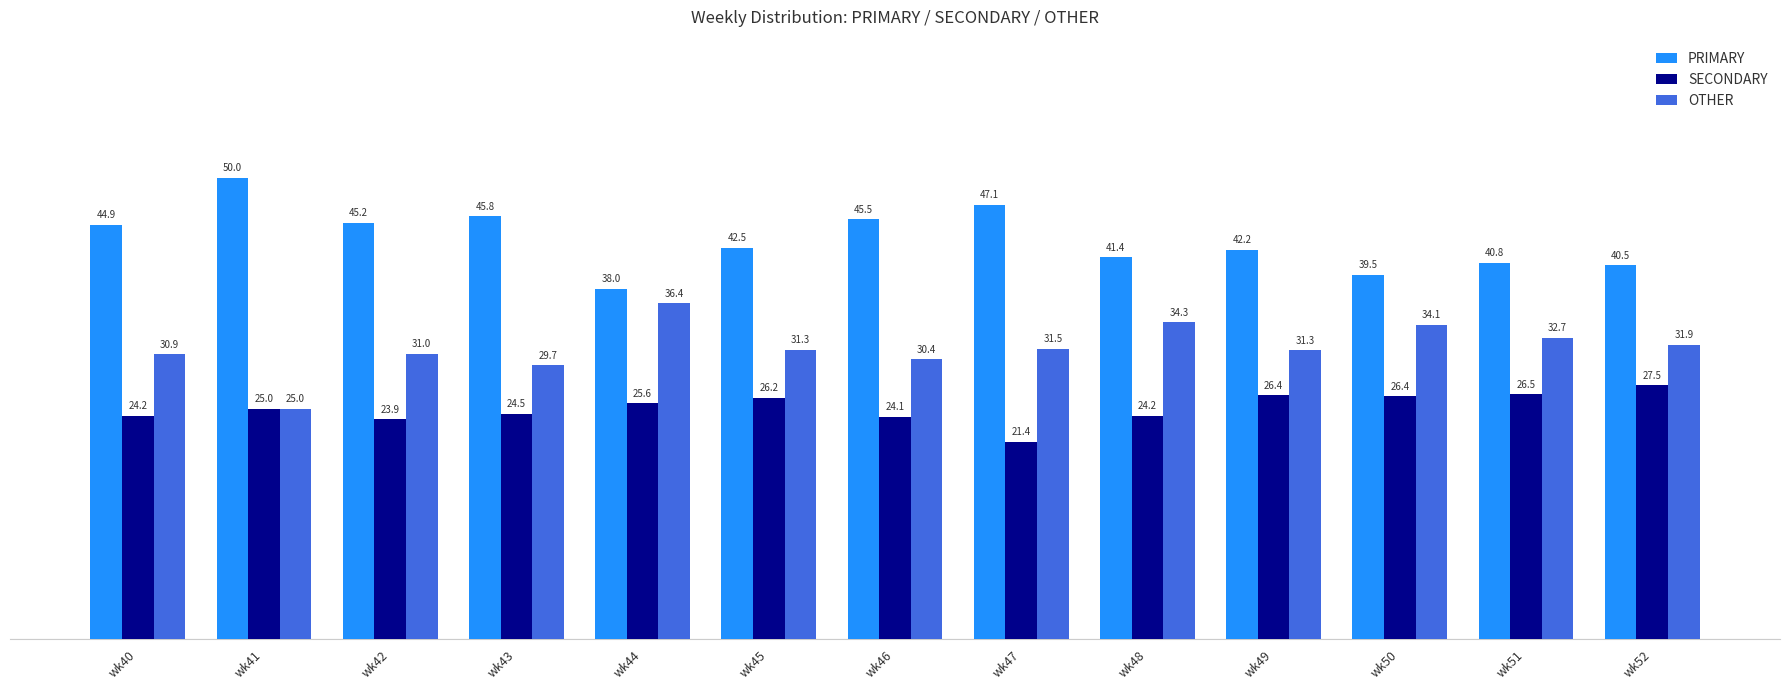

Reading left to right, list all the values displayed in this chart.

PRIMARY: 44.9	50.0	45.2	45.8	38.0	42.5	45.5	47.1	41.4	42.2	39.5	40.8	40.5
SECONDARY: 24.2	25.0	23.9	24.5	25.6	26.2	24.1	21.4	24.2	26.4	26.4	26.5	27.5
OTHER: 30.9	25.0	31.0	29.7	36.4	31.3	30.4	31.5	34.3	31.3	34.1	32.7	31.9